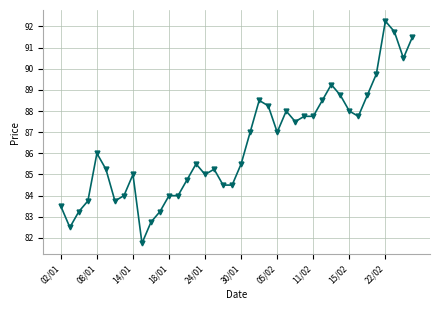

What is the average value?

86.4